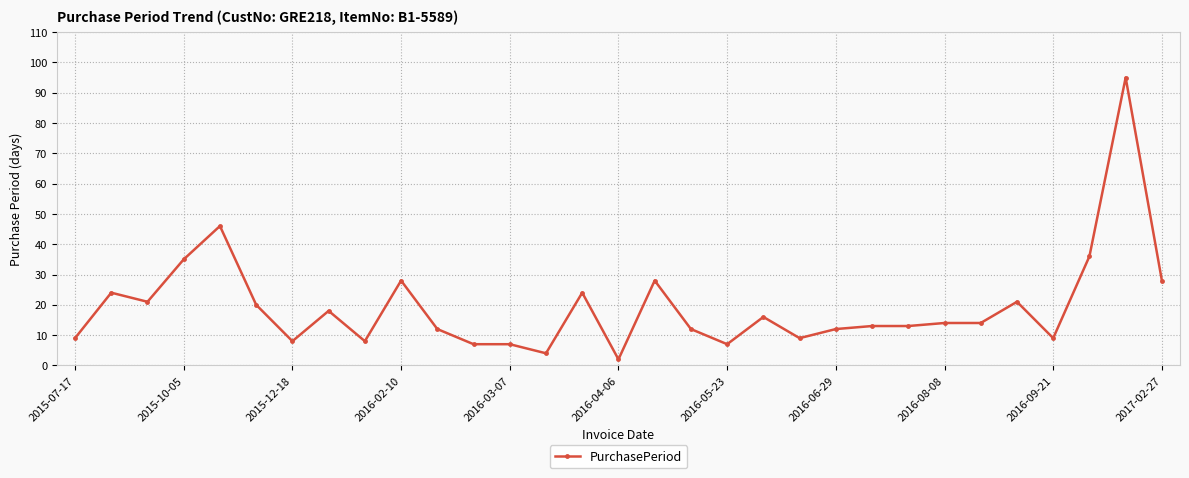

What is the maximum value shown in the chart?

95